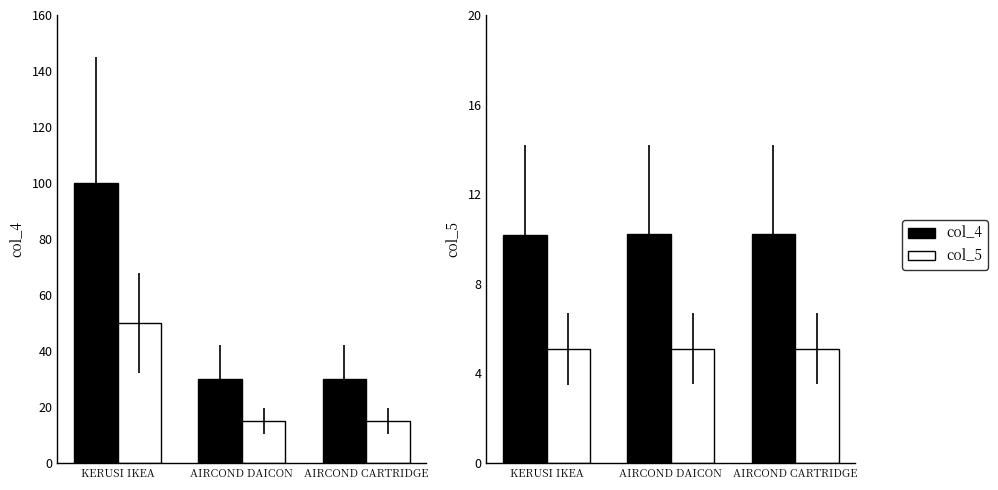

What is the total value across all series at AIRCOND DAICON?

60.3